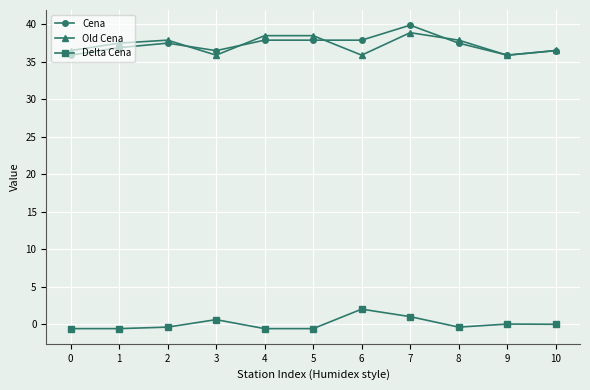

True or false: Delta Cena has more than 1 interior local peaks.

True